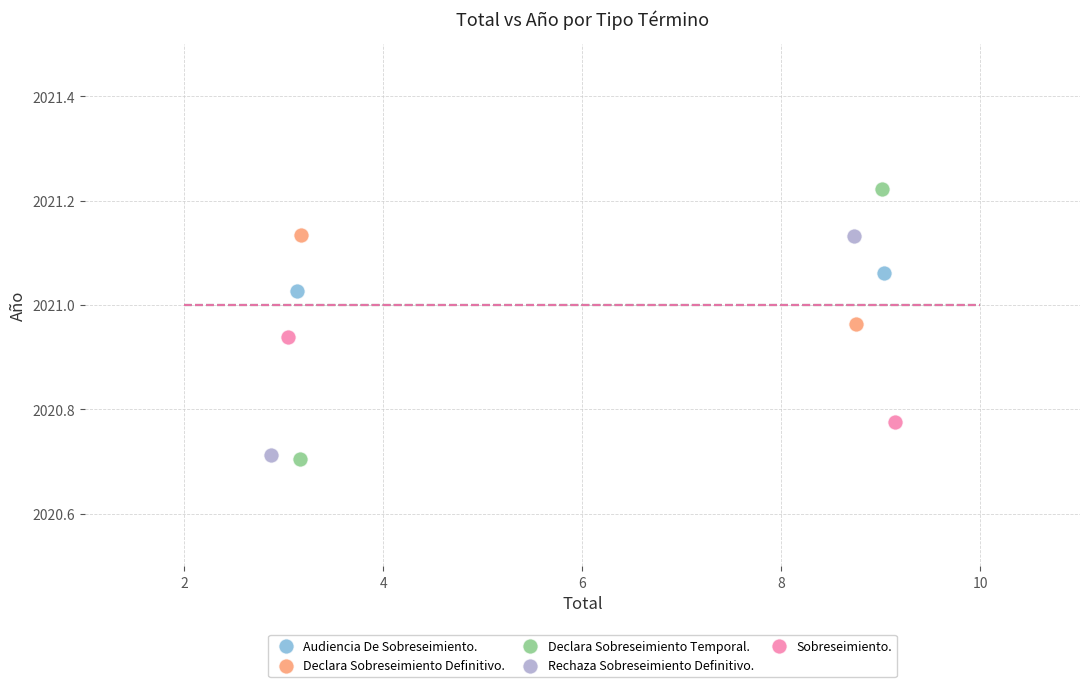

Which series reaches the maximum Y coordinate?

Declara Sobreseimiento Temporal.